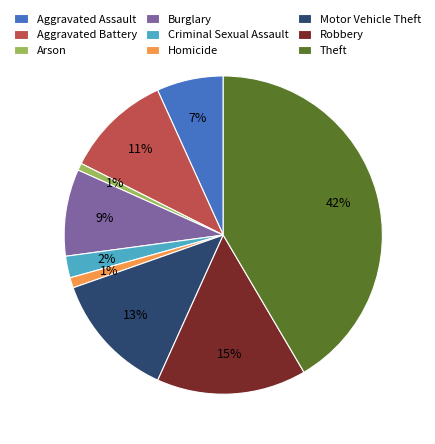

Which category has the biggest portion of the pie?

Theft